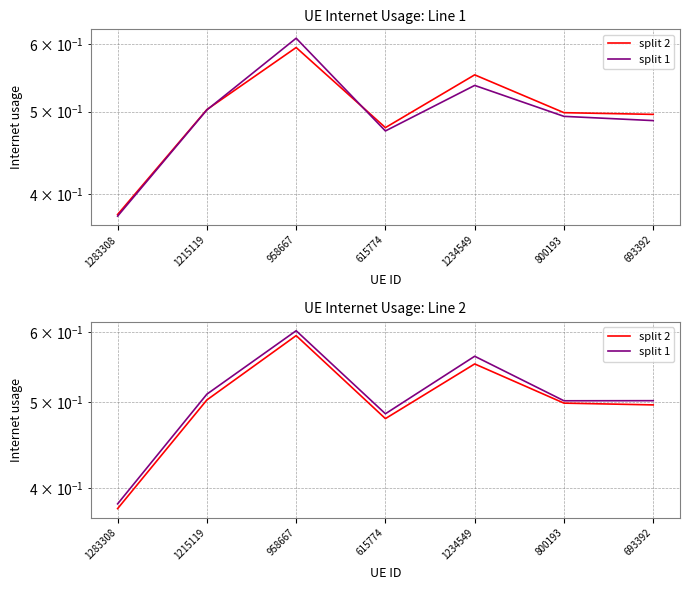

How many lines are shown in the chart?

2